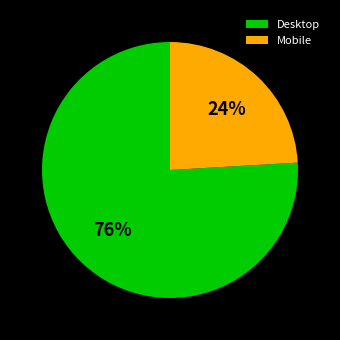

Do Mobile and Desktop together represent more than half of the pie?

Yes